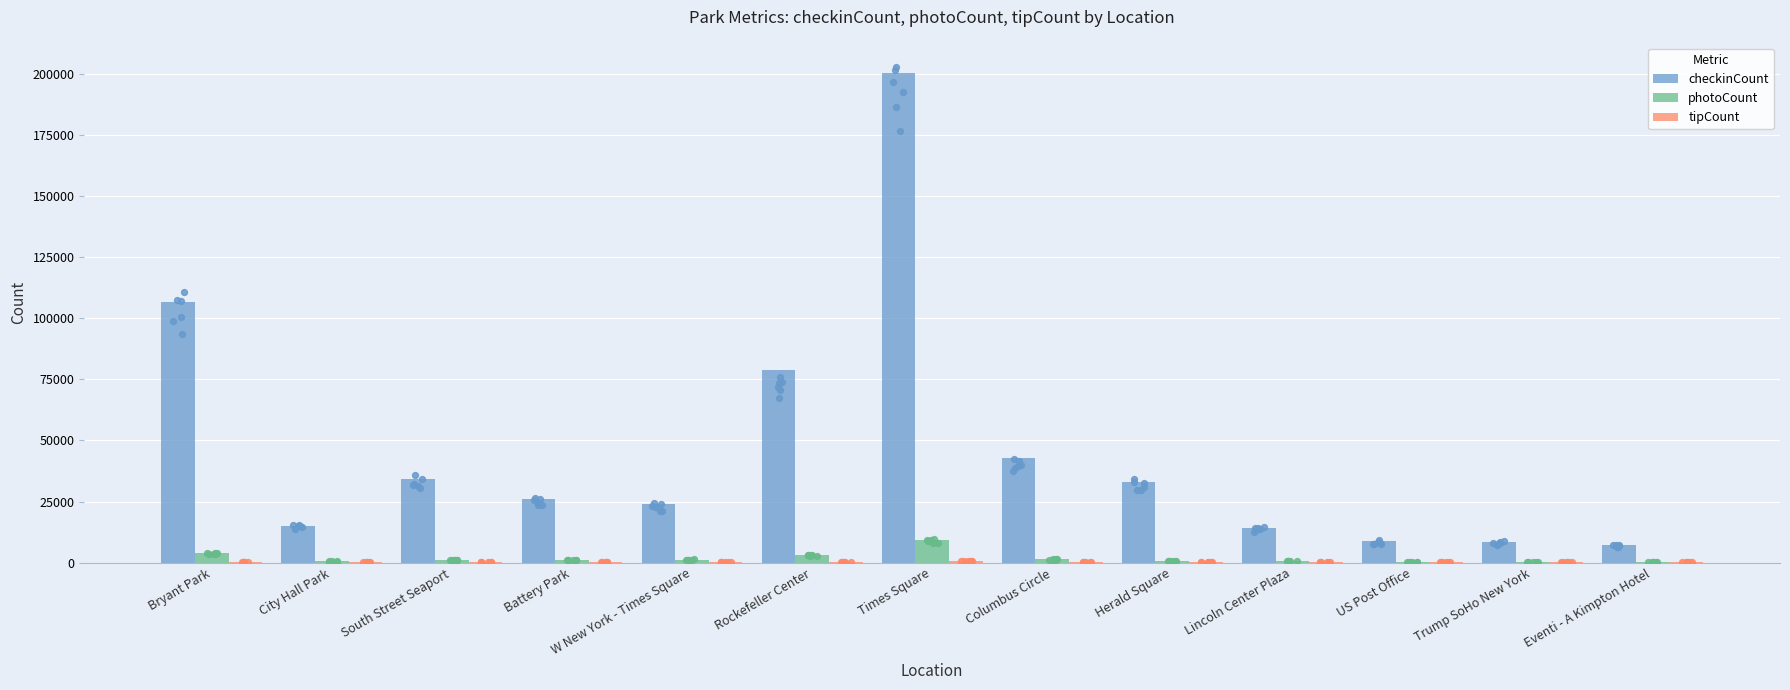

Which series has the widest spread of Y values?

checkinCount